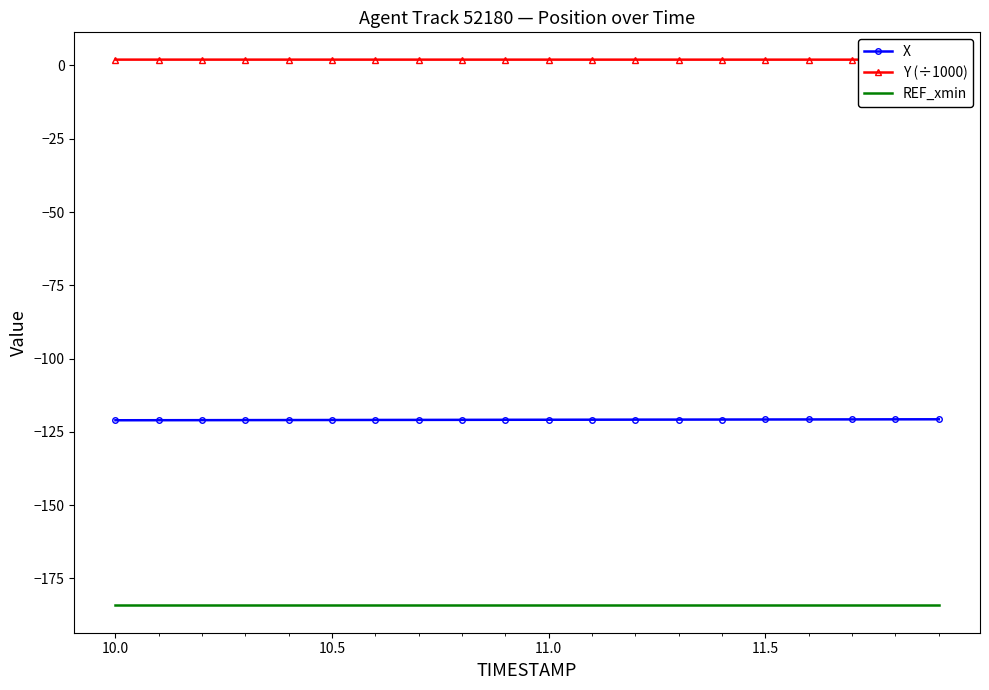

What is the approximate value of X at 10.0?

-121.0